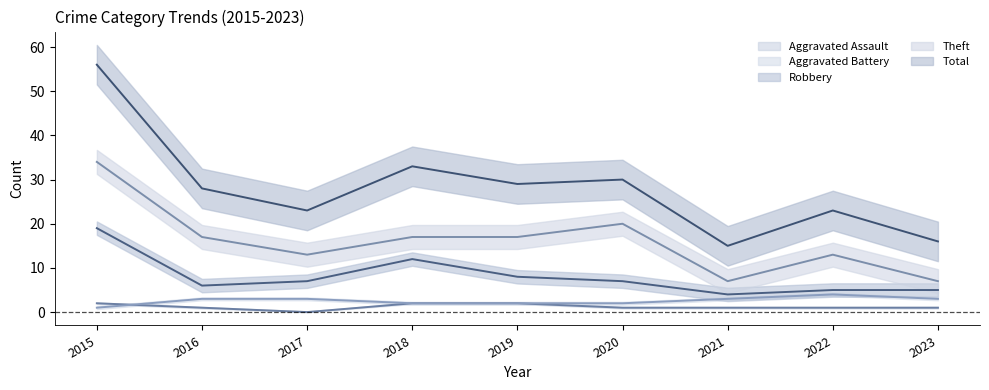

Between 2019 and 2020, which series saw the biggest shift?

Theft